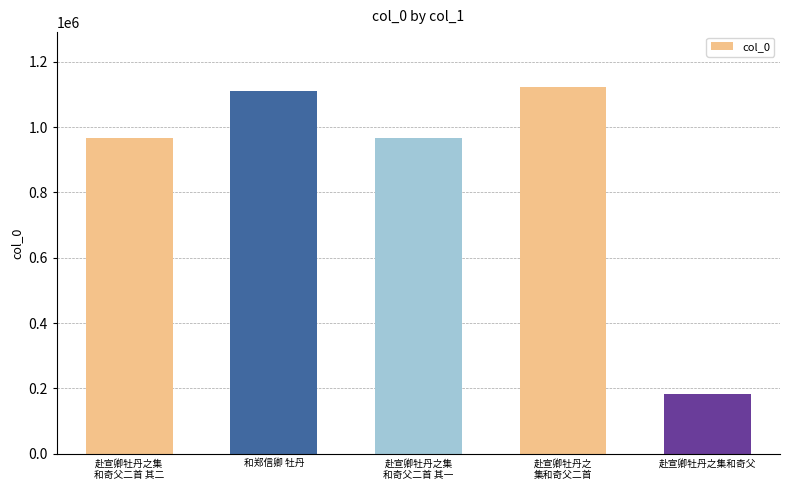

What is the sum of the values at 赴宣卿牡丹之集
和奇父二首 其一 and 和郑信卿 牡丹?

2076428